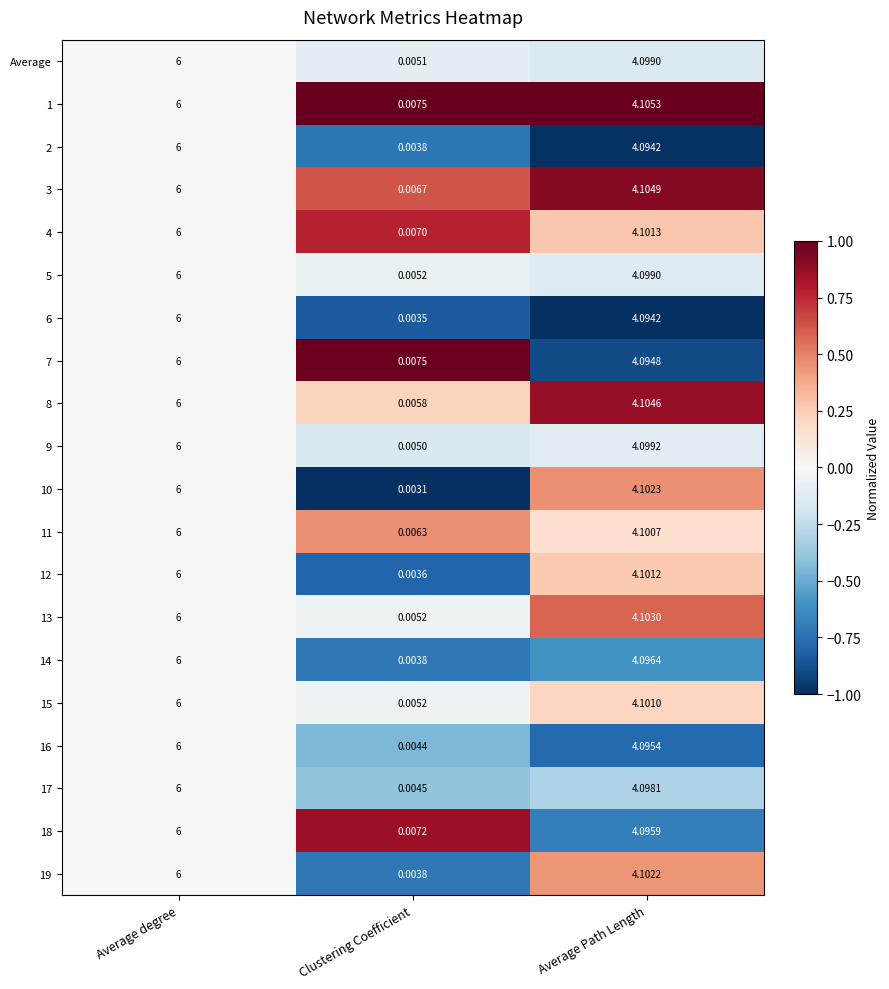

Where does the 9 series first go above 4?

Average degree